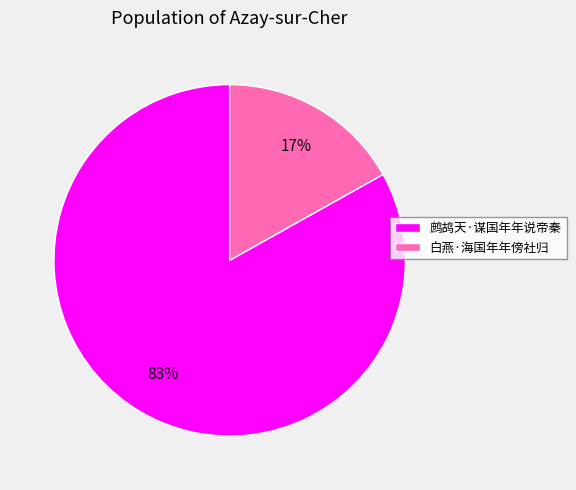

To the nearest percent, what is the difference between the 白燕·海国年年傍社归 and 鹧鸪天·谋国年年说帝秦 slice percentages?

66%